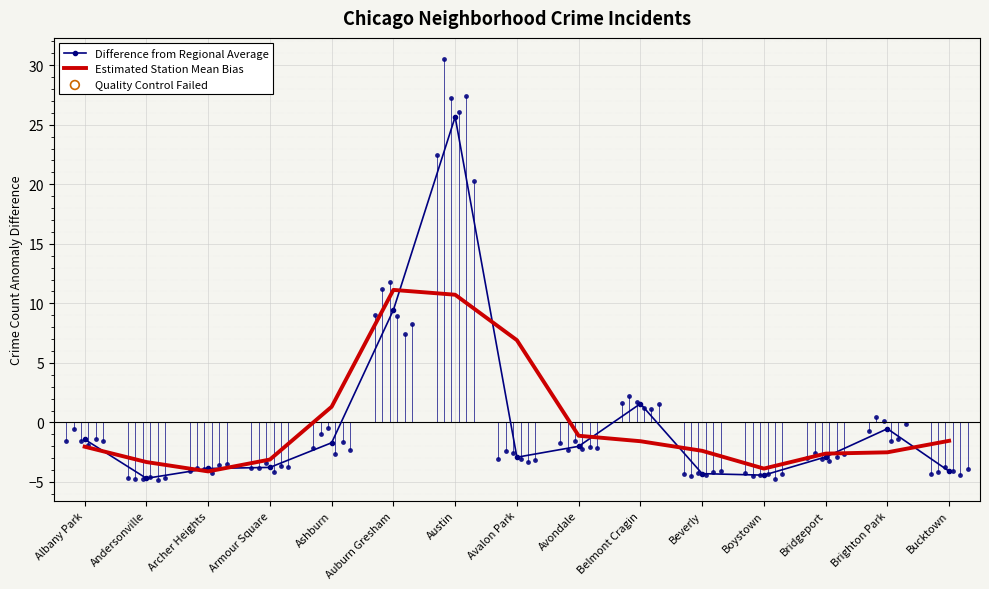

What is the total value across all series at Armour Square?

-6.9